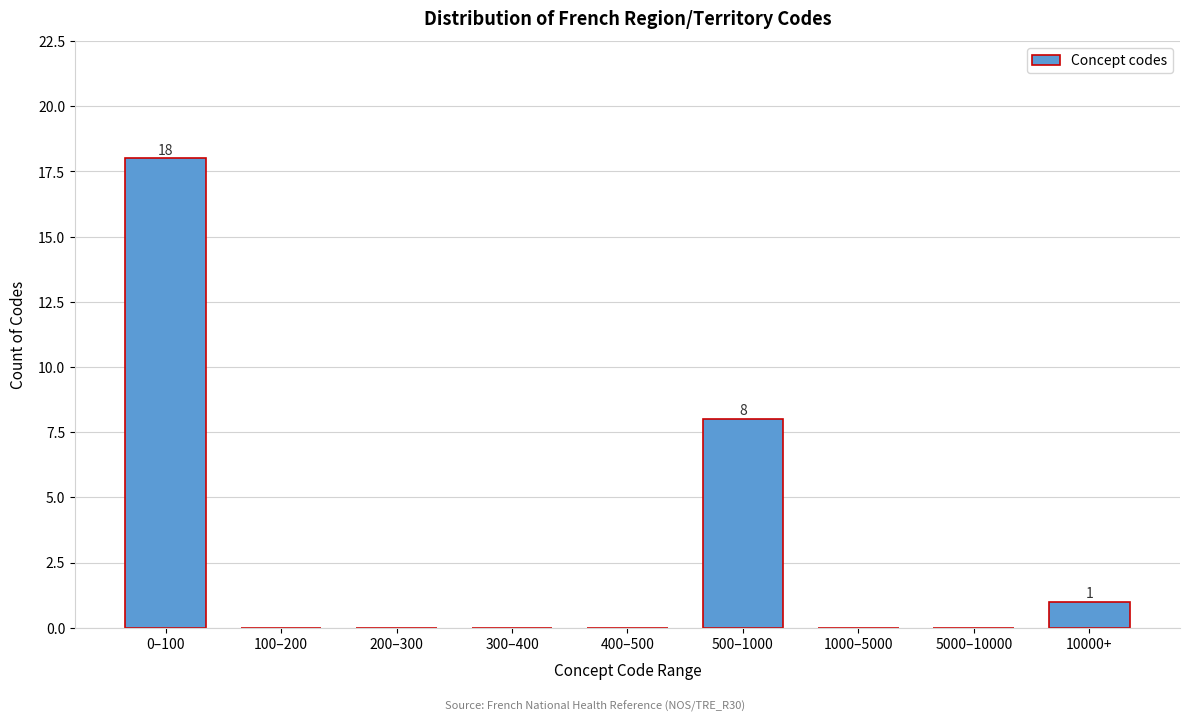

Reading left to right, transcribe all the data shown in this chart.

0–100=18	100–200=0	200–300=0	300–400=0	400–500=0	500–1000=8	1000–5000=0	5000–10000=0	10000+=1